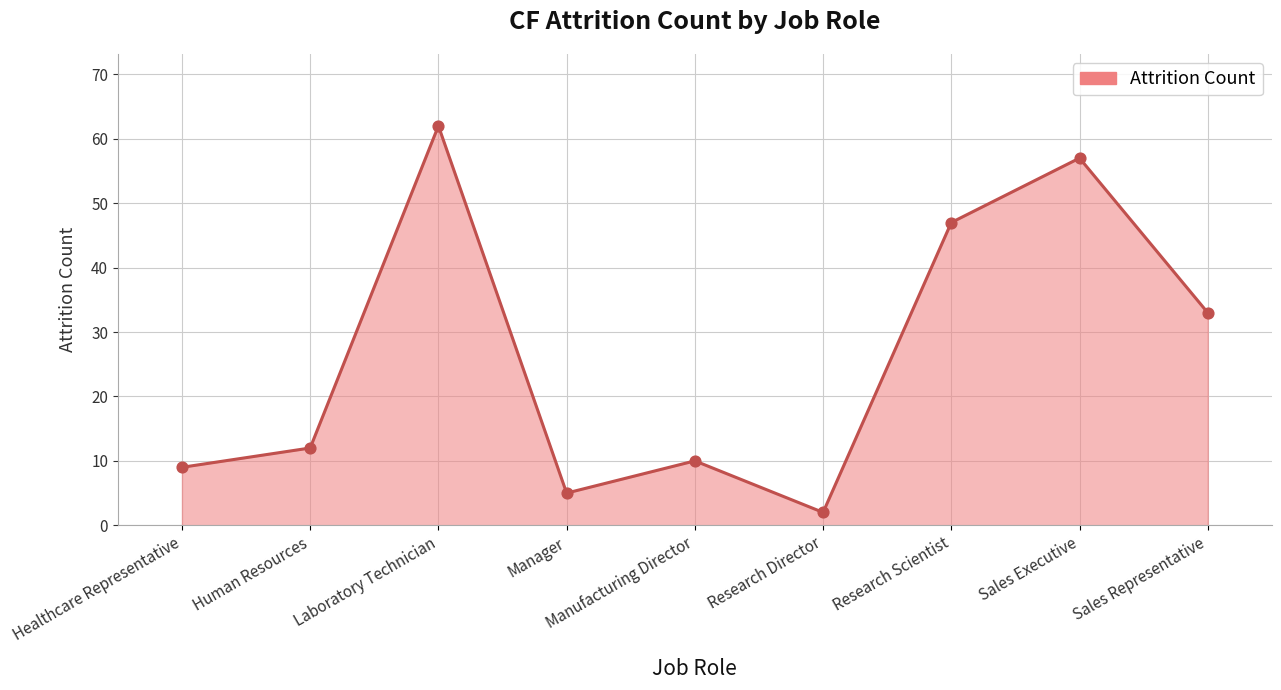

Which has a higher value, Research Director or Manufacturing Director?

Manufacturing Director